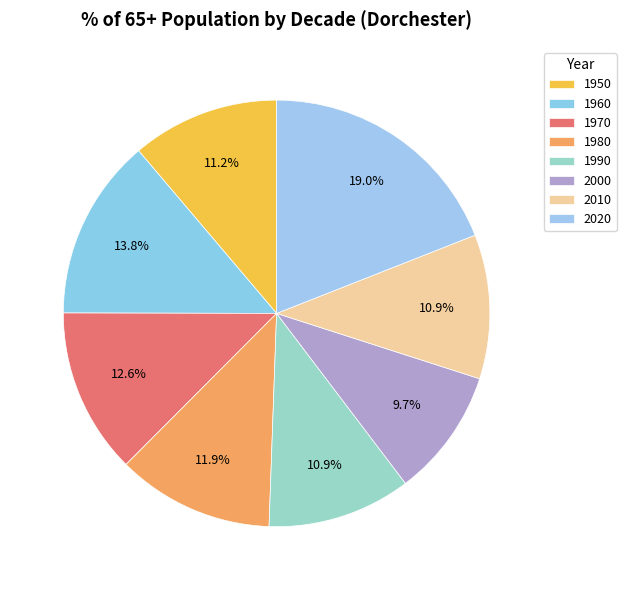

How many segments does this pie chart have?

8